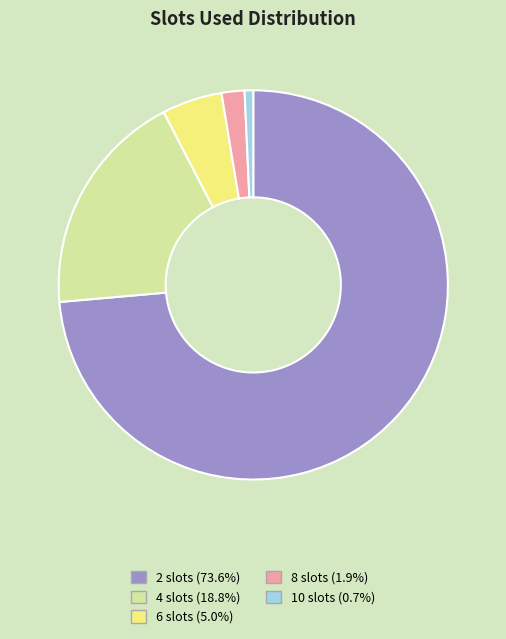

Is there a majority slice in this chart?

Yes